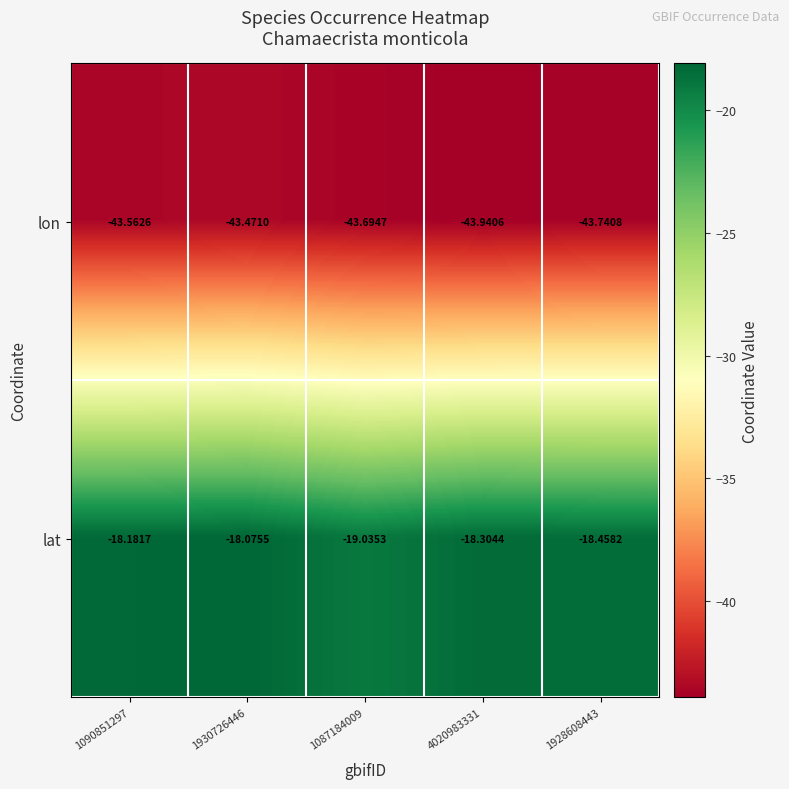

What is the smallest value displayed?

-43.9